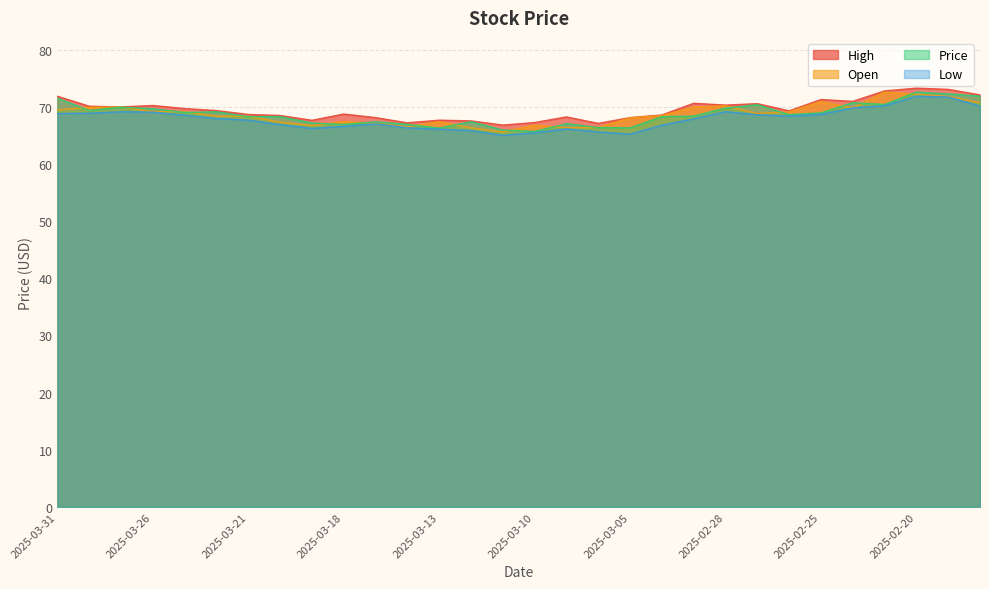

What is the highest value of the Price series?

72.6